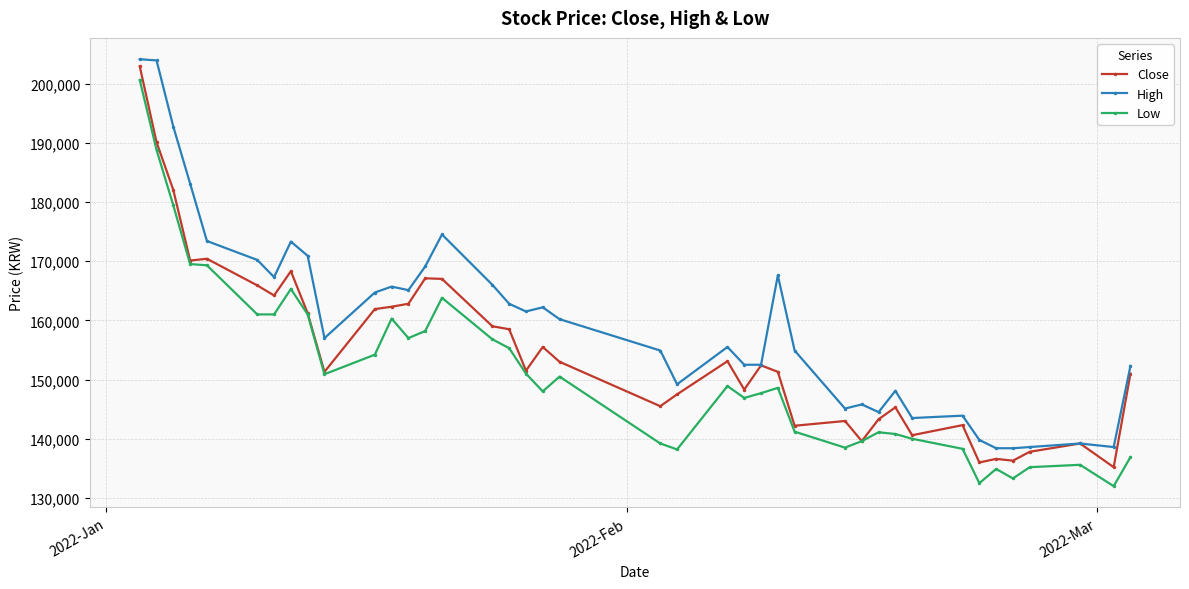

Which series has the largest total across all categories?

High